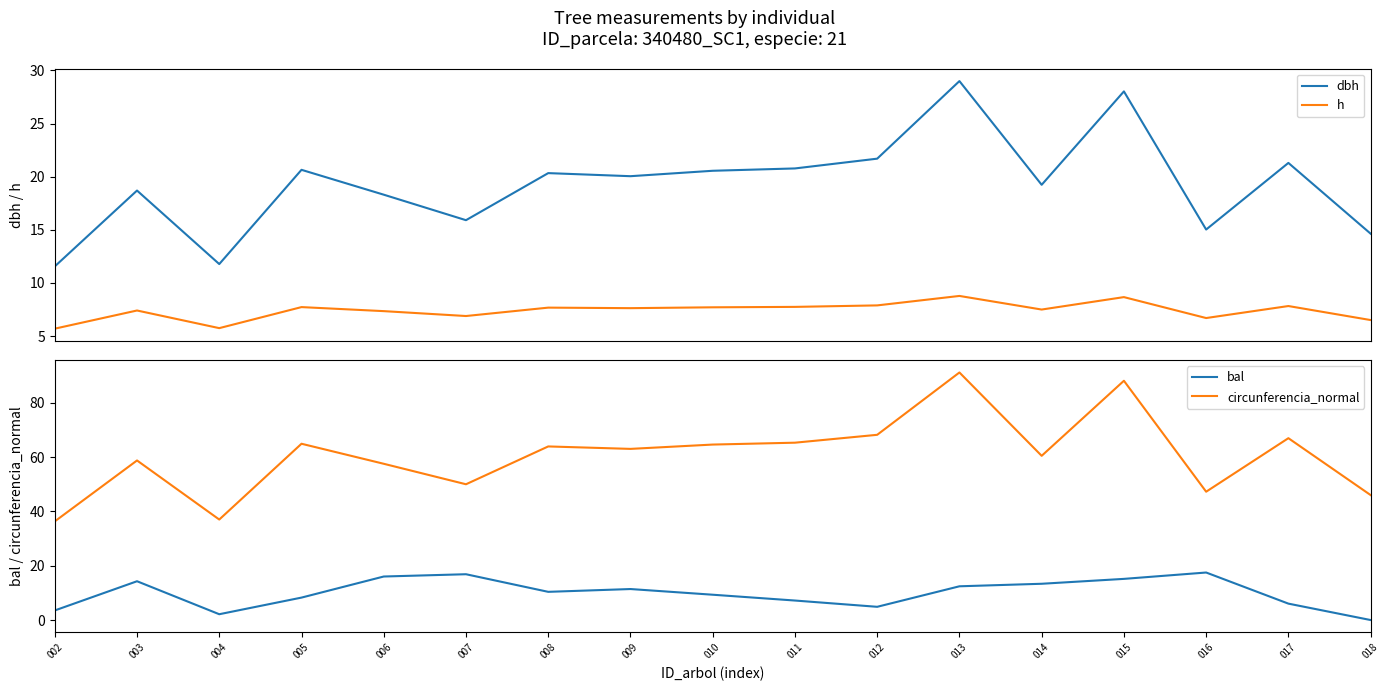

List the labels in order of dbh value, smallest first.

002, 004, 018, 016, 007, 006, 003, 014, 009, 008, 010, 005, 011, 017, 012, 015, 013